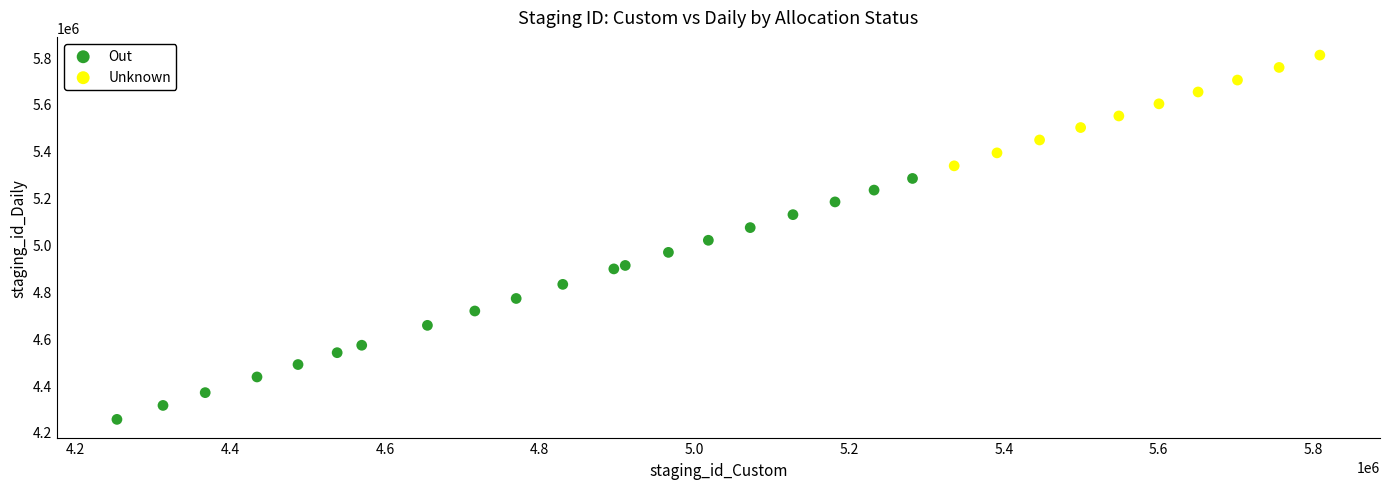

Which series has the largest Y range (max minus min)?

Out